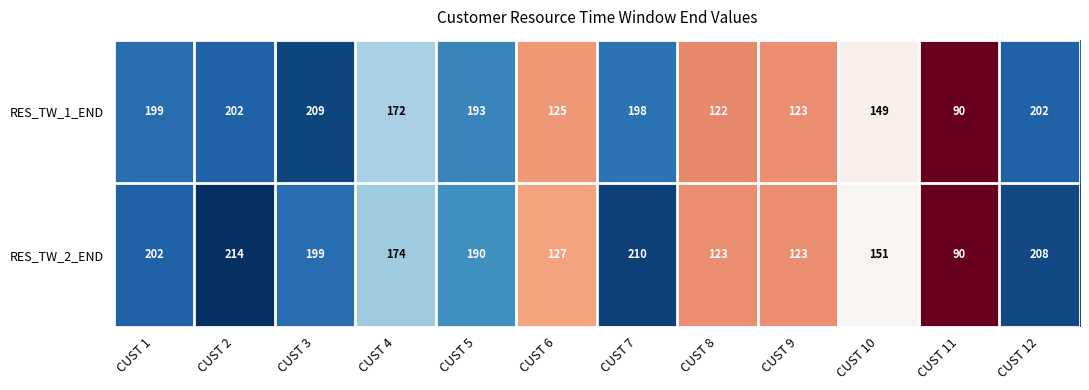

At which label does RES_TW_2_END first exceed 190?

CUST 1